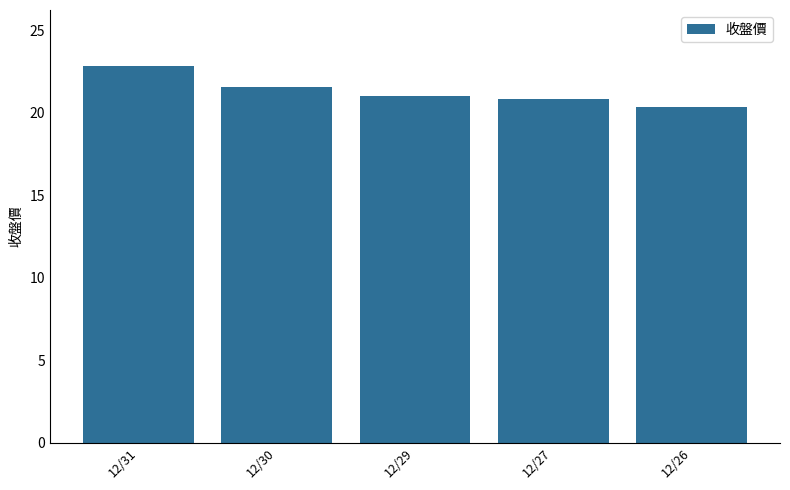

Reading left to right, extract all data points from this chart.

12/31=22.8	12/30=21.6	12/29=21.0	12/27=20.8	12/26=20.4